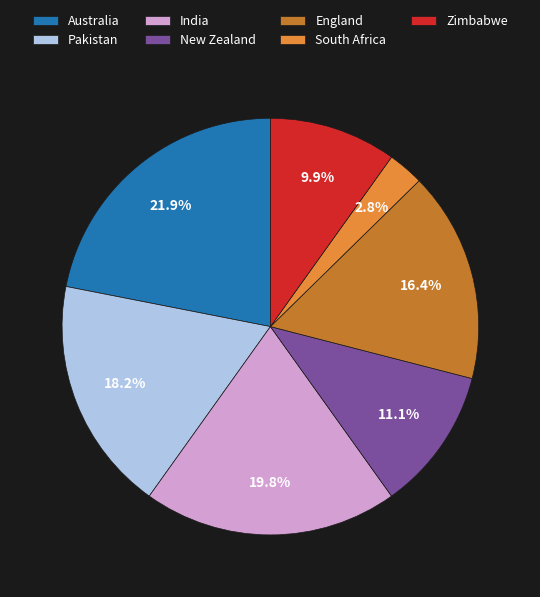

Is there a majority slice in this chart?

No